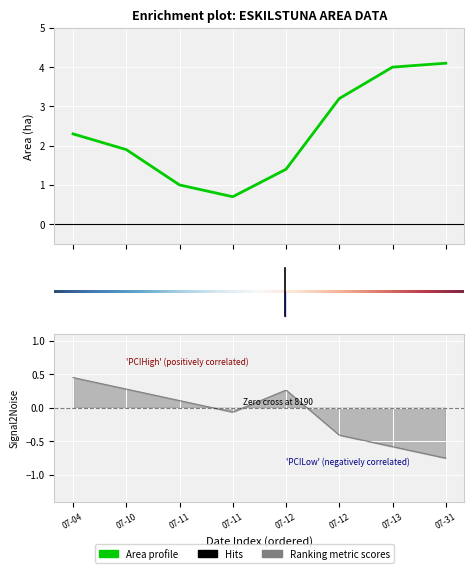

At which category does the chart reach its peak across all series?

2023-07-31